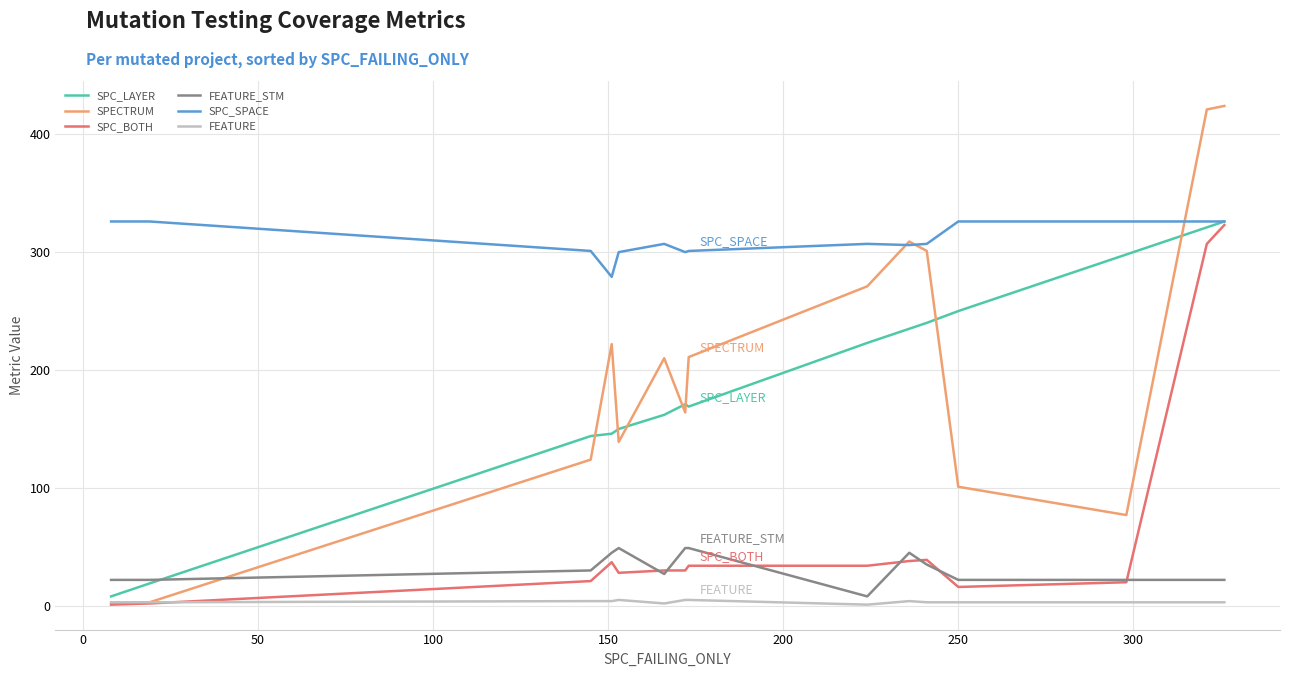

Which series has the widest spread of values?

SPECTRUM